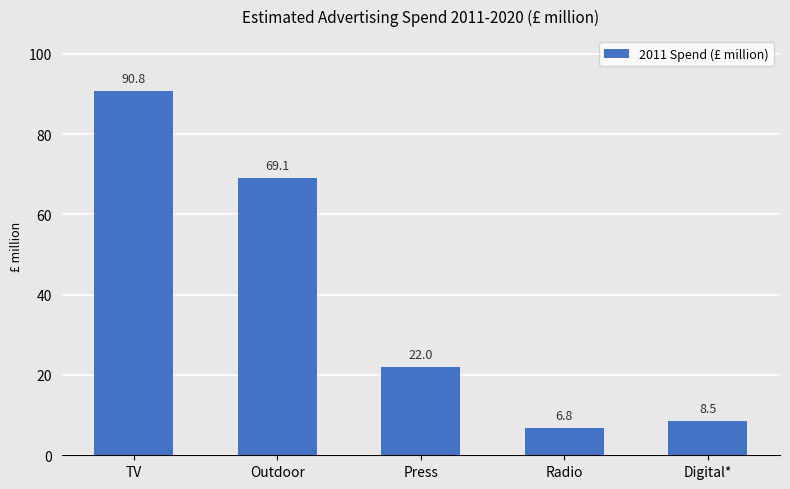

Rank the categories by value from lowest to highest.

Radio, Digital*, Press, Outdoor, TV